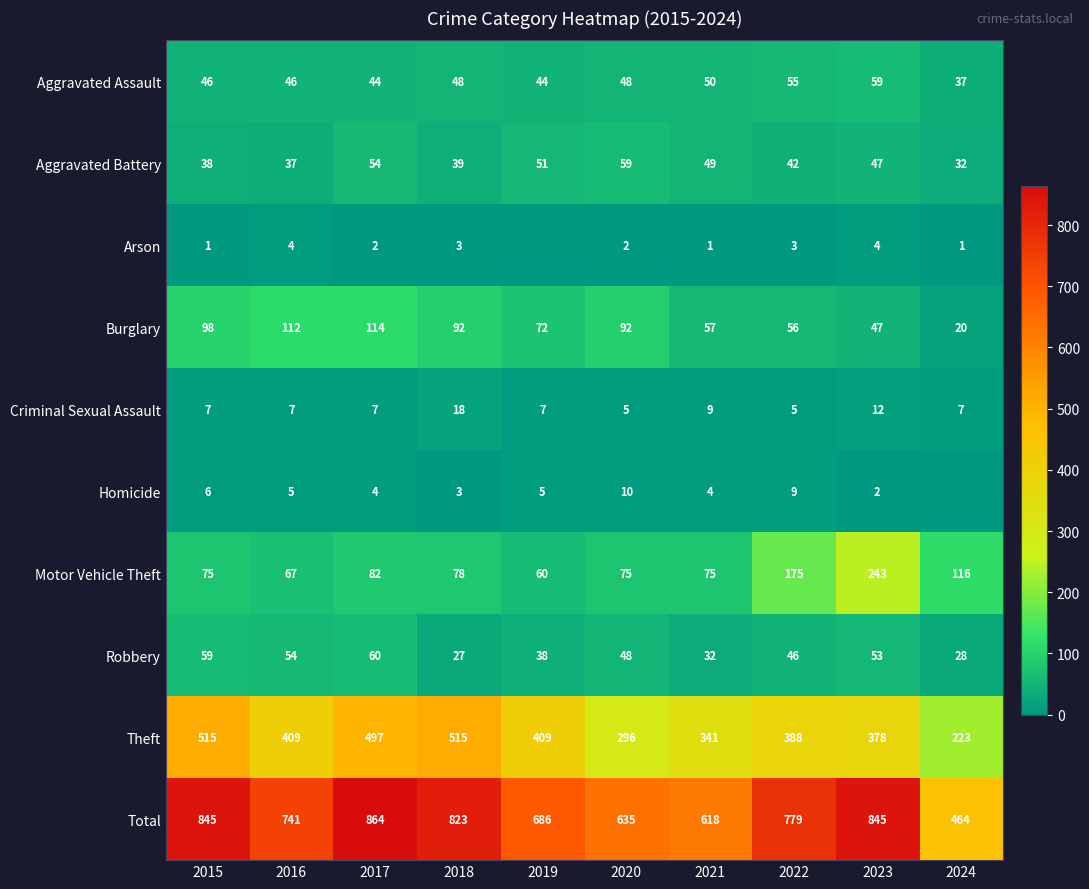

Which series changed the most between 2015 and 2017?

Total